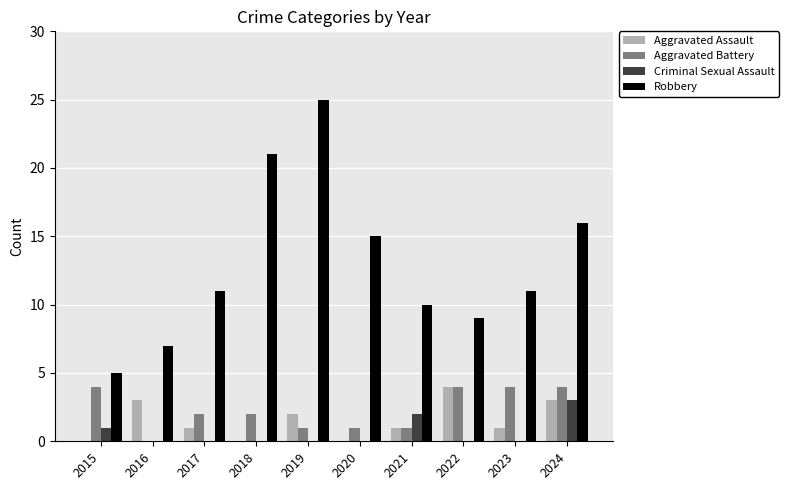

Reading right to left, transcribe all the data shown in this chart.

Aggravated Assault: 2024=3	2023=1	2022=4	2021=1	2020=0	2019=2	2018=0	2017=1	2016=3	2015=0
Aggravated Battery: 2024=4	2023=4	2022=4	2021=1	2020=1	2019=1	2018=2	2017=2	2016=0	2015=4
Criminal Sexual Assault: 2024=3	2023=0	2022=0	2021=2	2020=0	2019=0	2018=0	2017=0	2016=0	2015=1
Robbery: 2024=16	2023=11	2022=9	2021=10	2020=15	2019=25	2018=21	2017=11	2016=7	2015=5